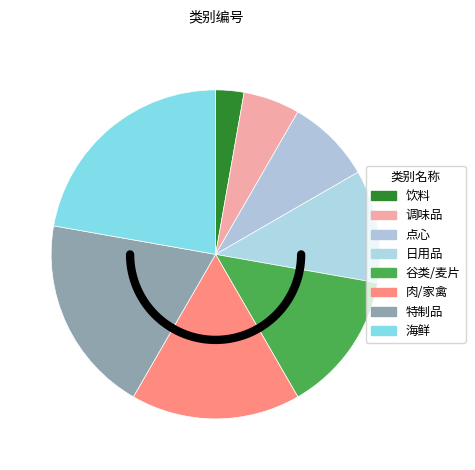

Rank the categories by value from highest to lowest.

海鲜, 特制品, 肉/家禽, 谷类/麦片, 日用品, 点心, 调味品, 饮料